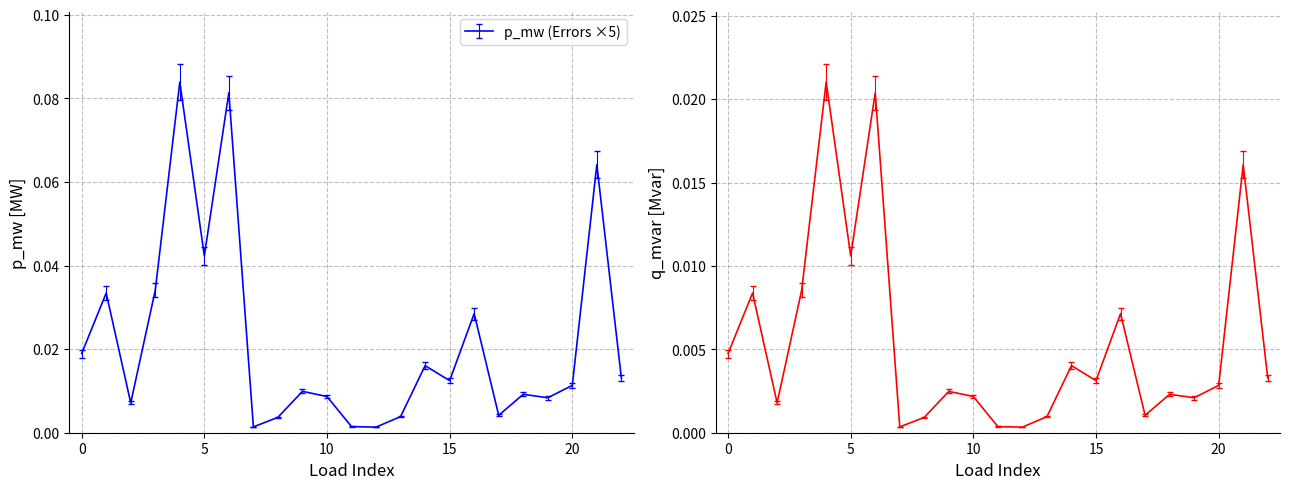

The q_mvar series shows 0.0 at 12. True or false?

True